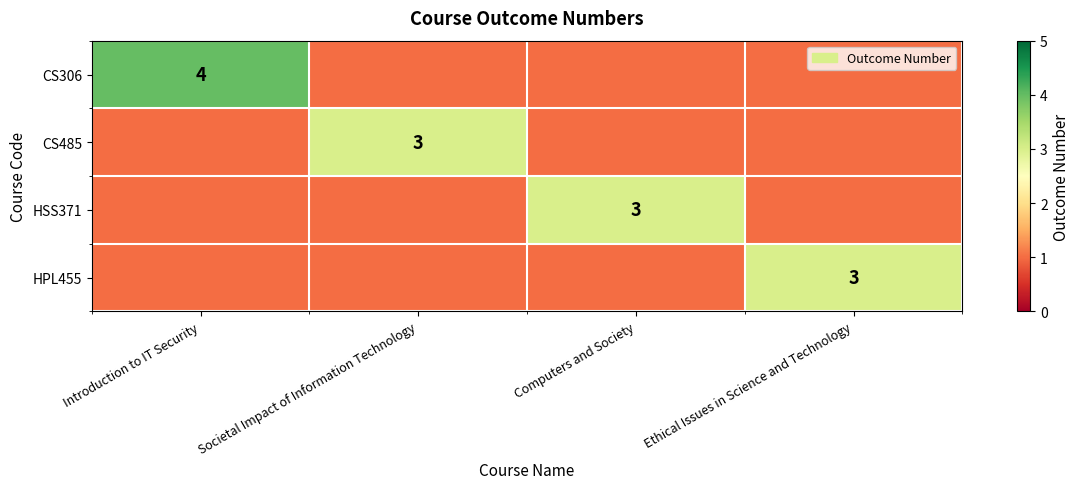

The value of CS485 at Societal Impact of Information Technology is 5. True or false?

False